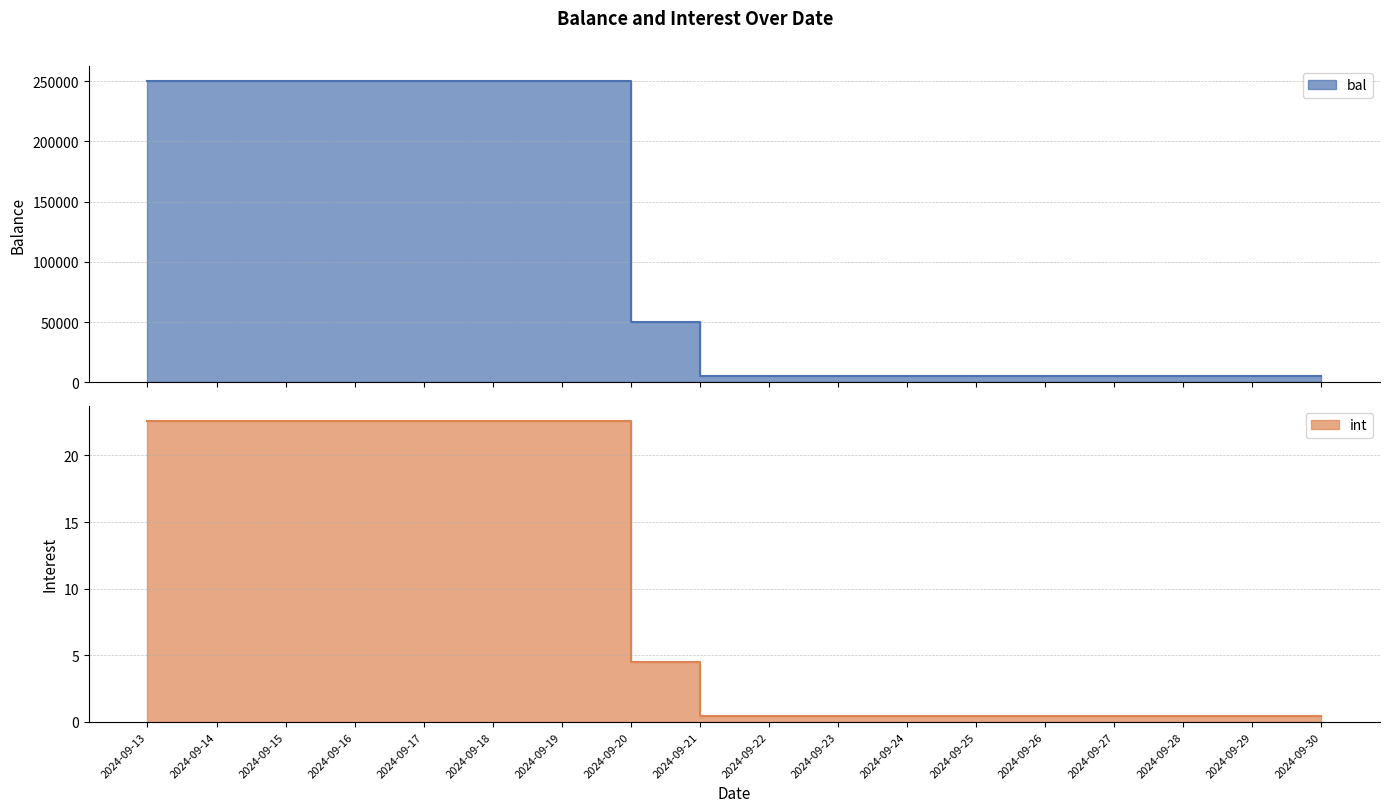

True or false: int and bal intersect in this chart.

False